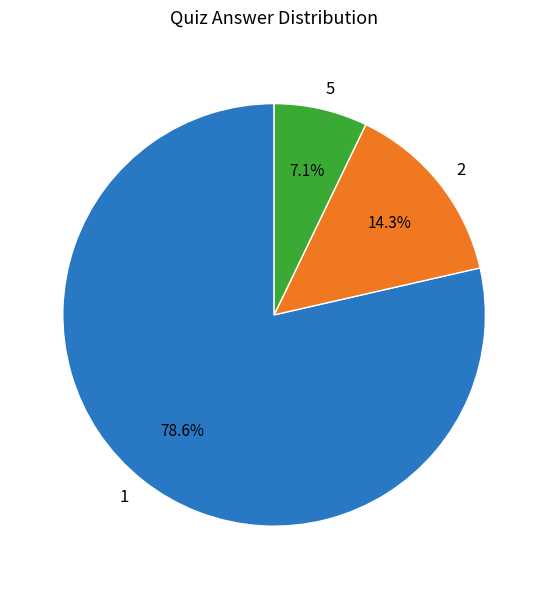

Approximately how many times larger is the value at 5 compared to 2?

0.5